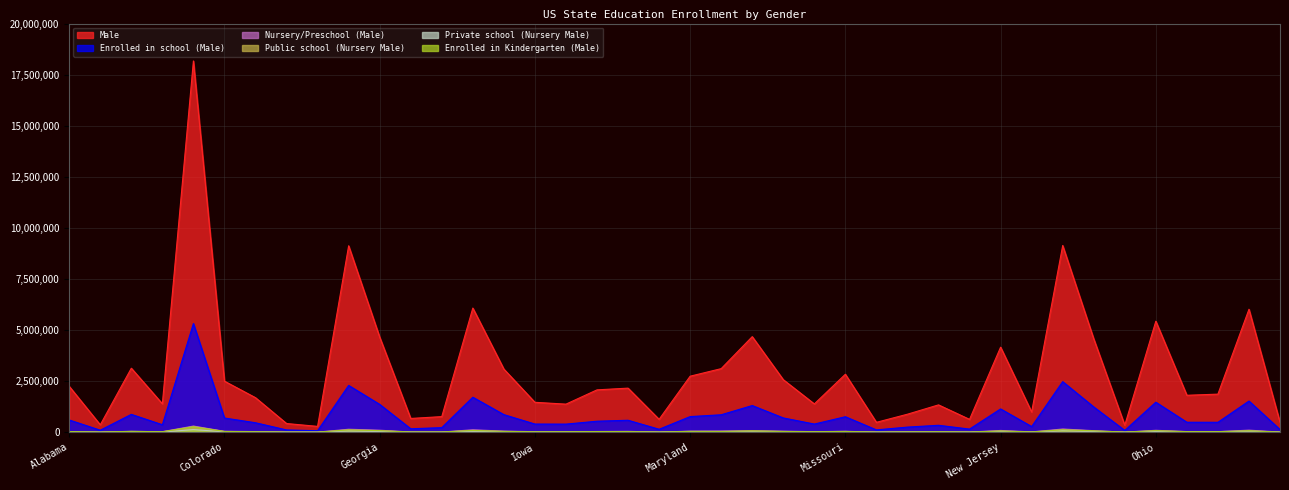

The Private school (Nursery Male) series shows 3579 at Mississippi. True or false?

False